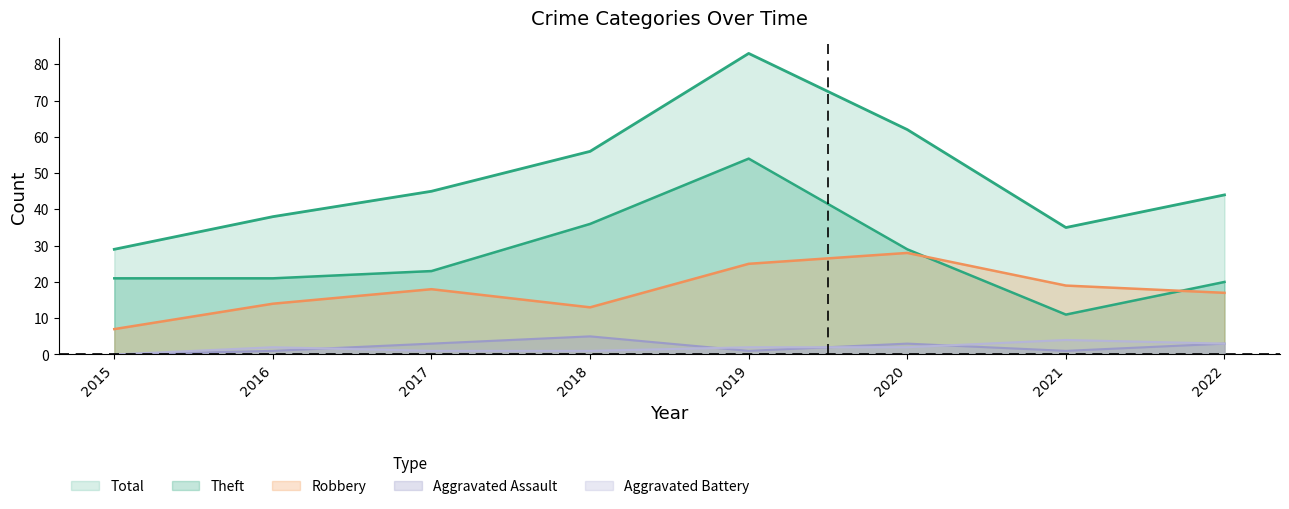

What is the difference between the Robbery values at 2015 and 2017?

11